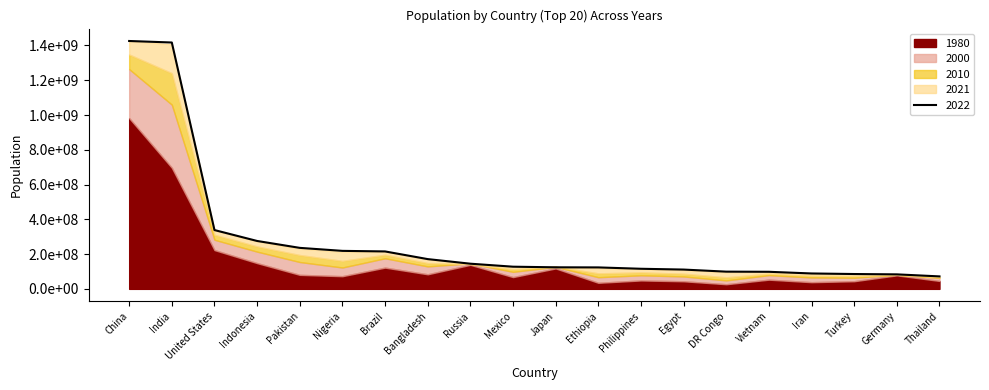

Which series has the largest range (max minus min)?

2021